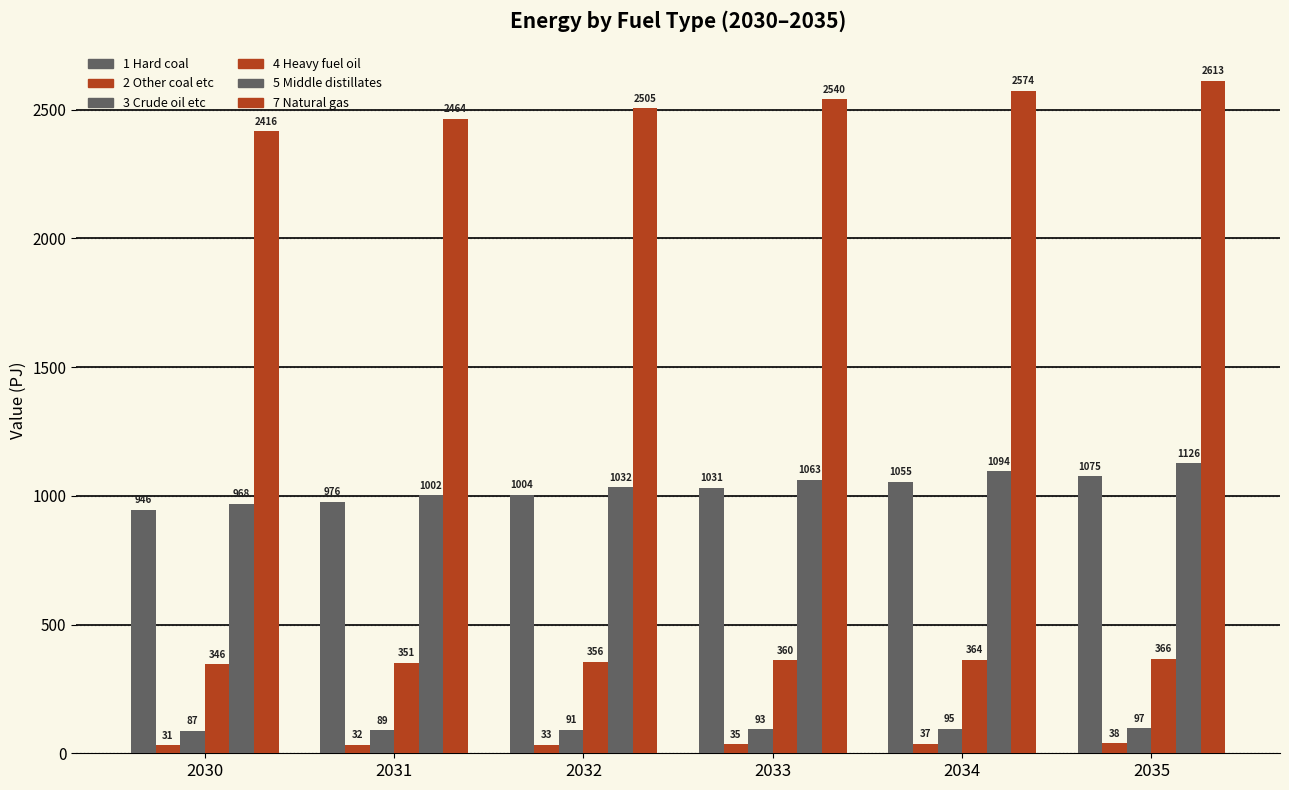

What is the value of the 2 Other coal etc bar at the 1st from the left?

30.5